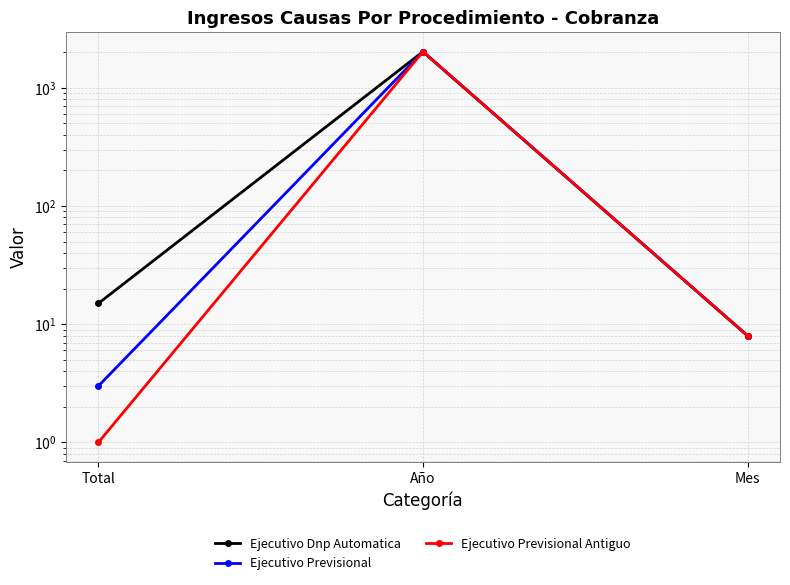

What position from the right is Año?

2